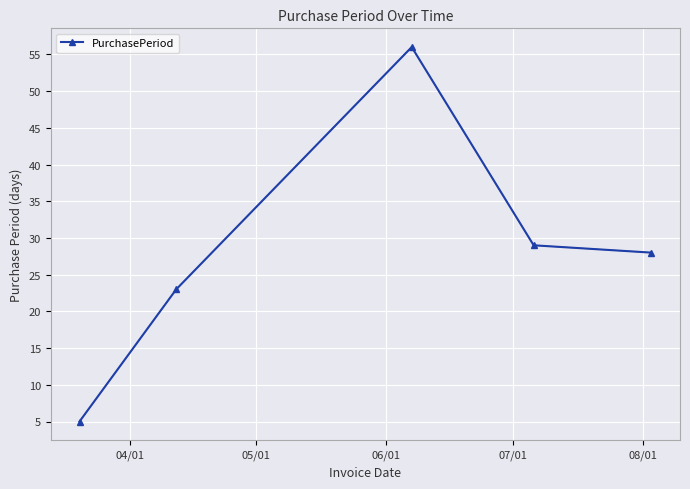

What is the greatest value displayed?

56